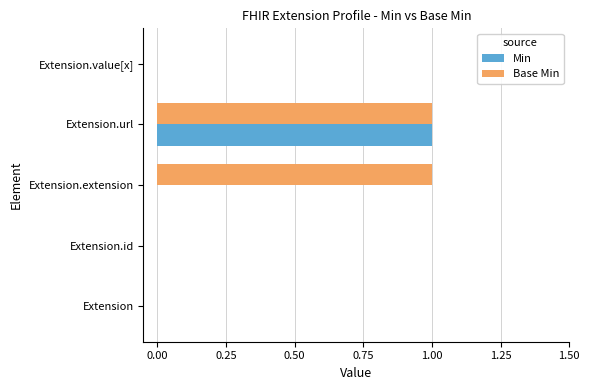

The value of Base Min at Extension.id is 0. True or false?

True